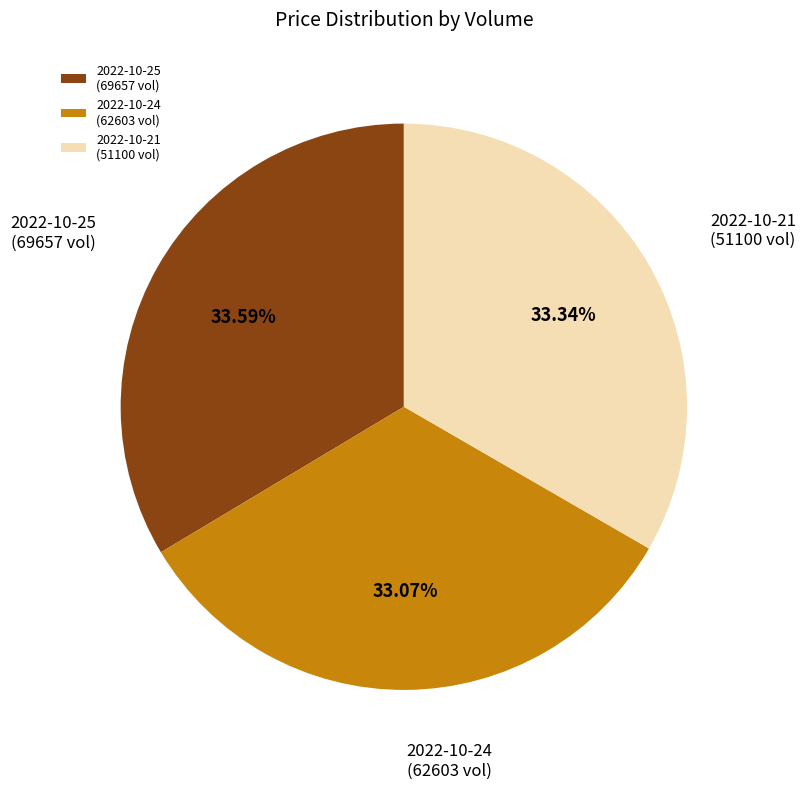

Combined, do 2022-10-25 (69657 vol) and 2022-10-21 (51100 vol) account for over 50%?

Yes